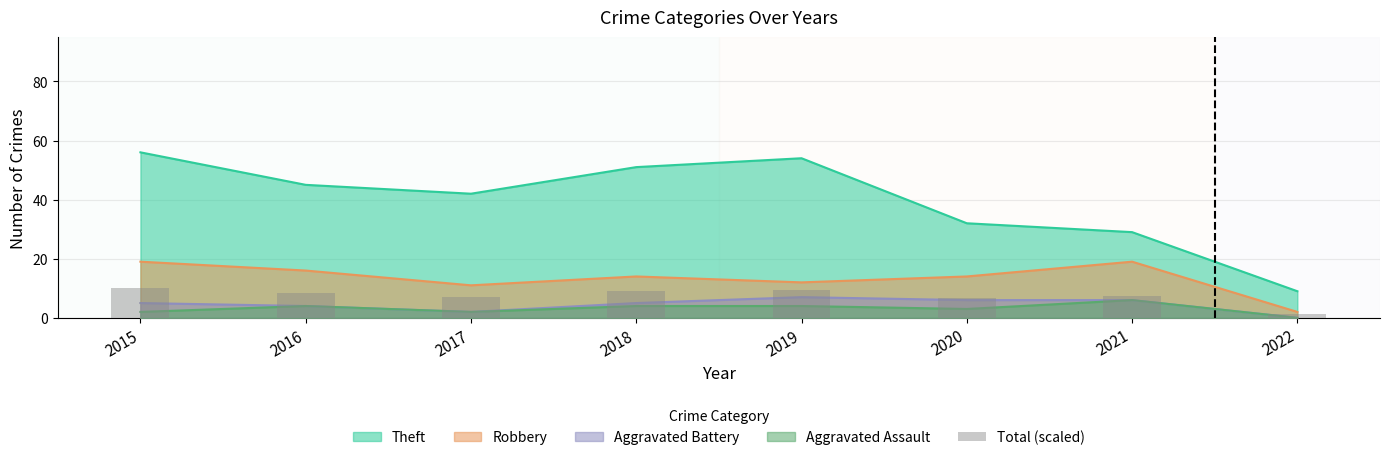

What is the ratio of the value at 2015 to the value at 2017?

1.4